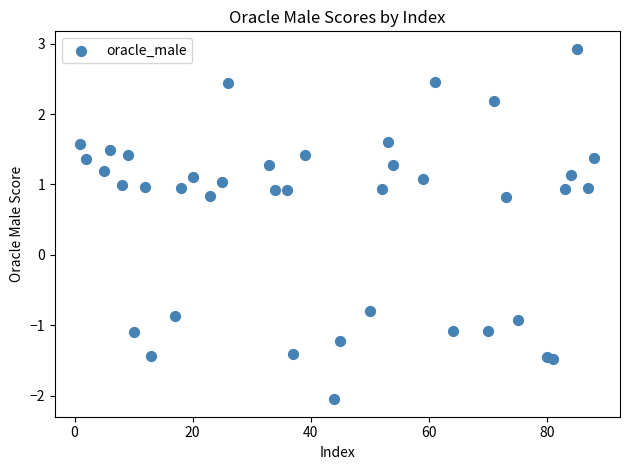

What is the range of Y values (max minus min)?

5.0